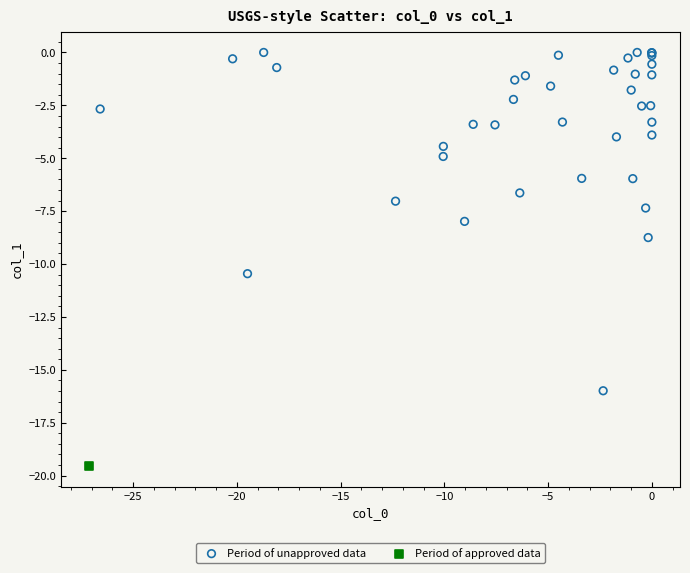

What are all the series names shown in the legend?

Period of unapproved data, Period of approved data